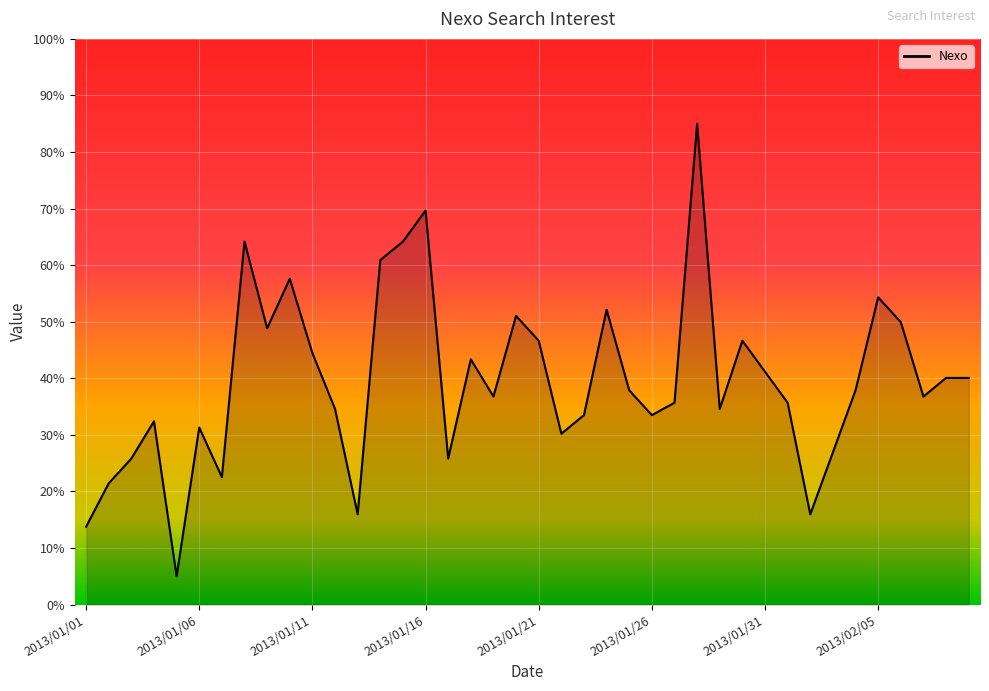

What is the greatest value displayed?

85.0